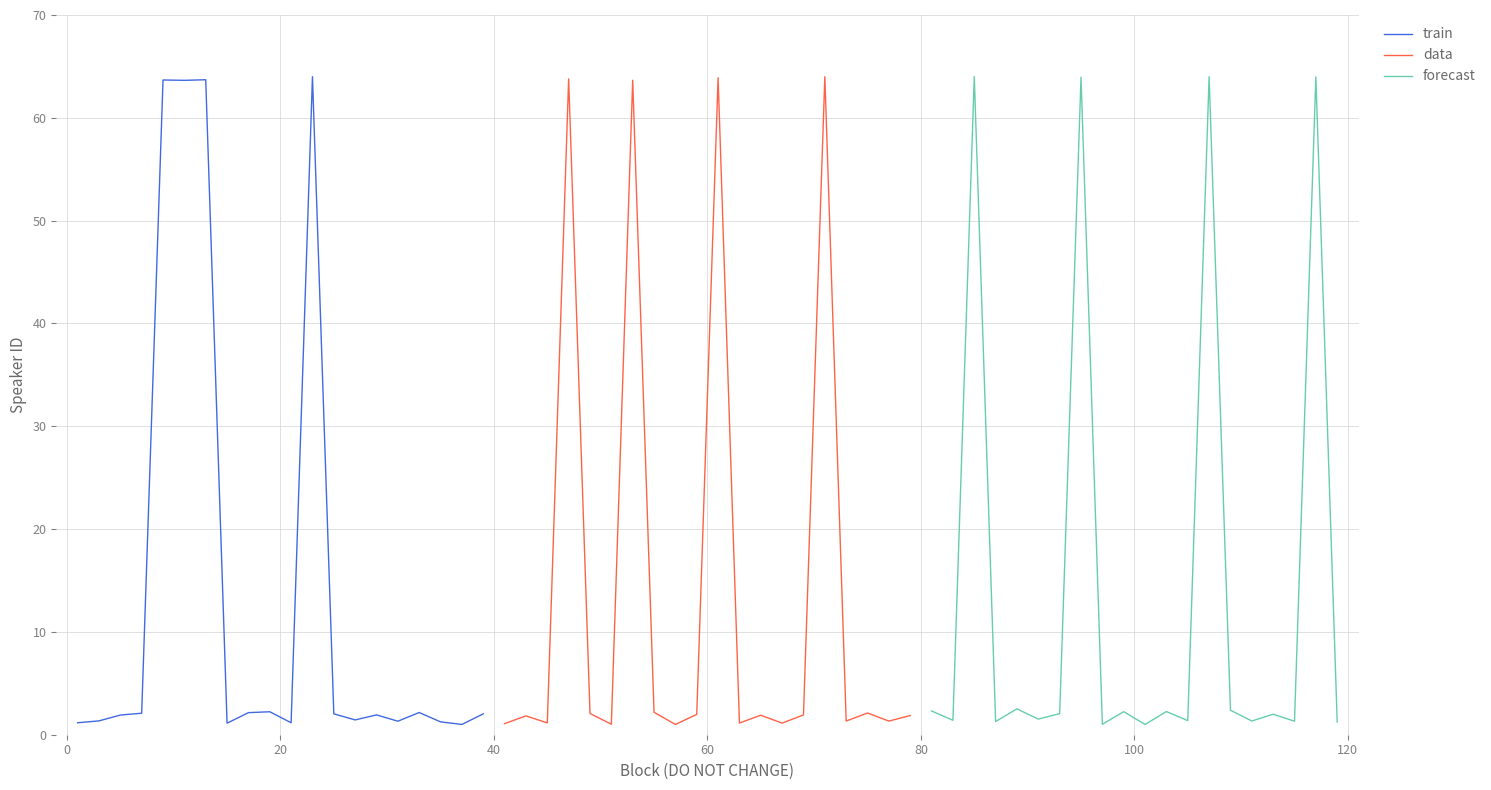

What is the maximum value for data?

64.0